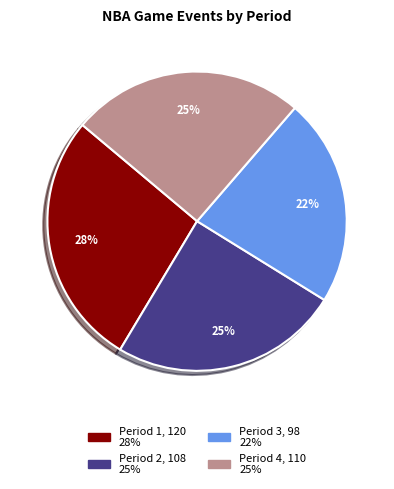

To the nearest percent, what portion does Period 2 represent?

25%